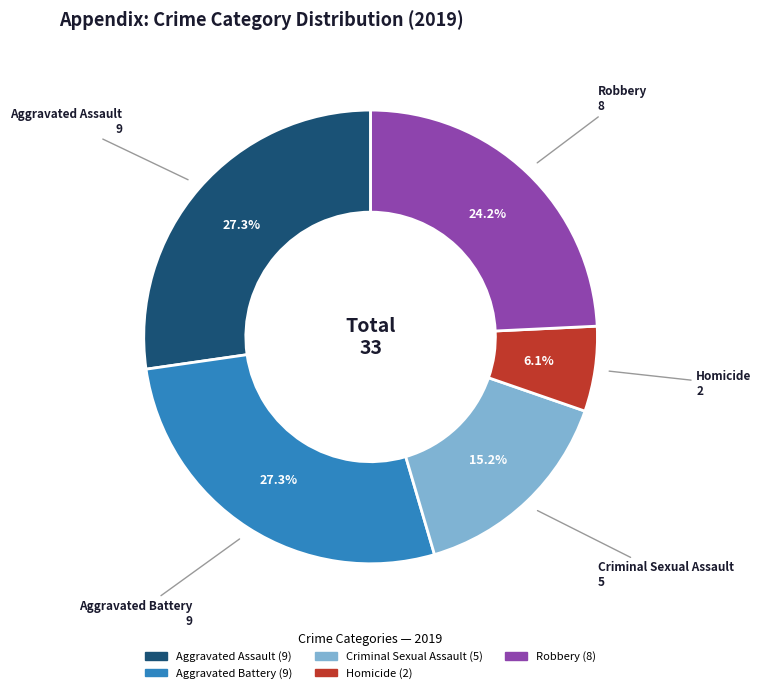

Between Aggravated Battery and Criminal Sexual Assault, which is larger?

Aggravated Battery